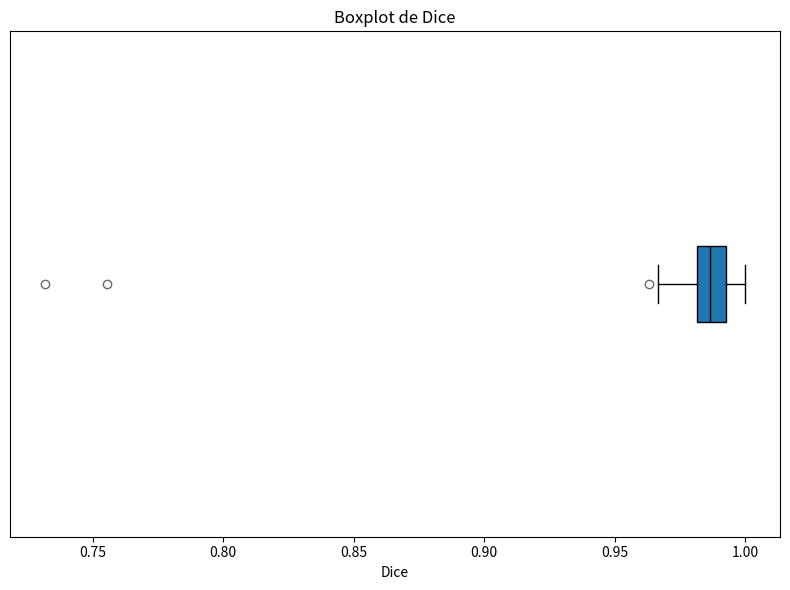

Read this box plot against the x-axis: the position of the median line, the range covered by the box, and the ends of both whiskers. The values are not printed on the chart, so give them approximately, as read against the axis.

median 0.985, box 0.980 to 0.995, whiskers 0.965 to 1.000